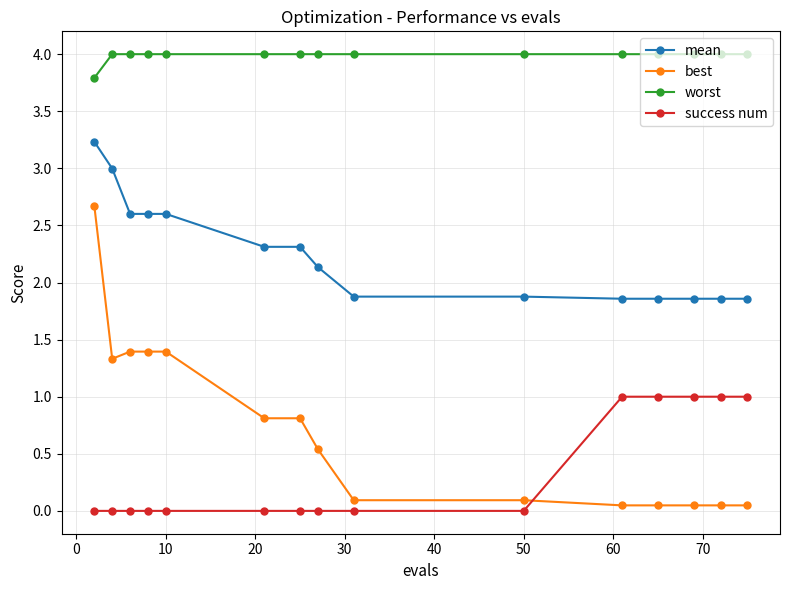

Rank the series by their maximum value, from highest to lowest.

worst, mean, best, success num